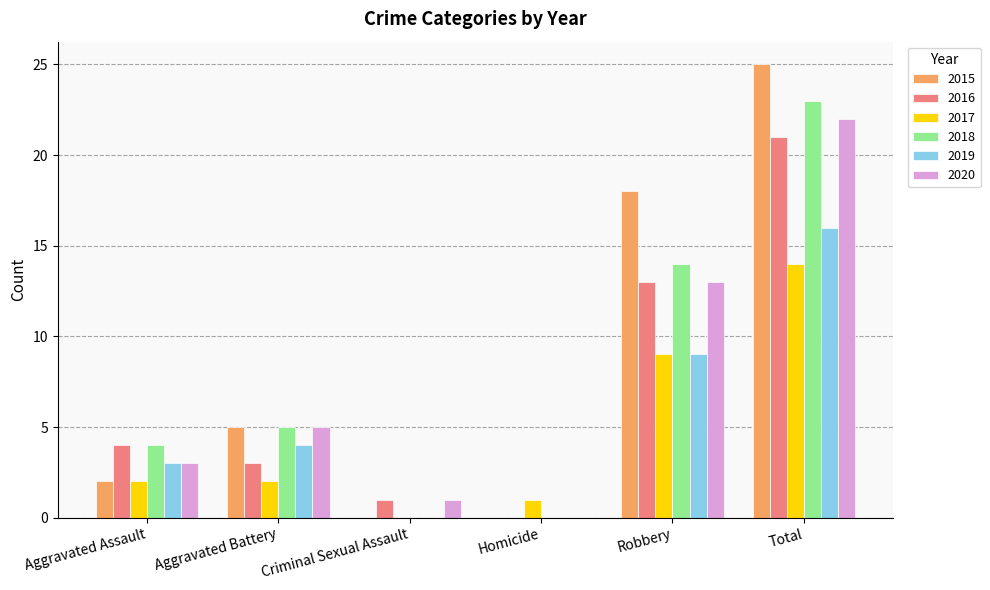

What are all the series names shown in the legend?

2015, 2016, 2017, 2018, 2019, 2020